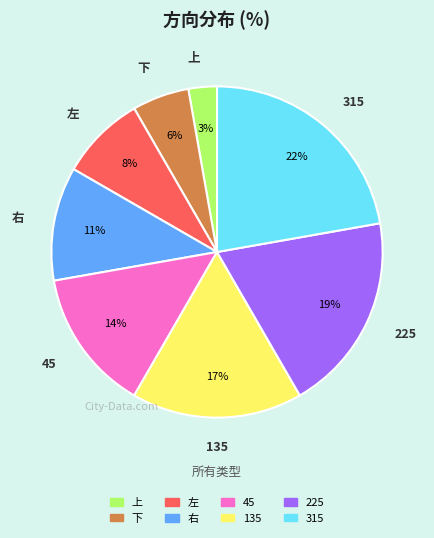

Is 右 the majority of the pie?

No